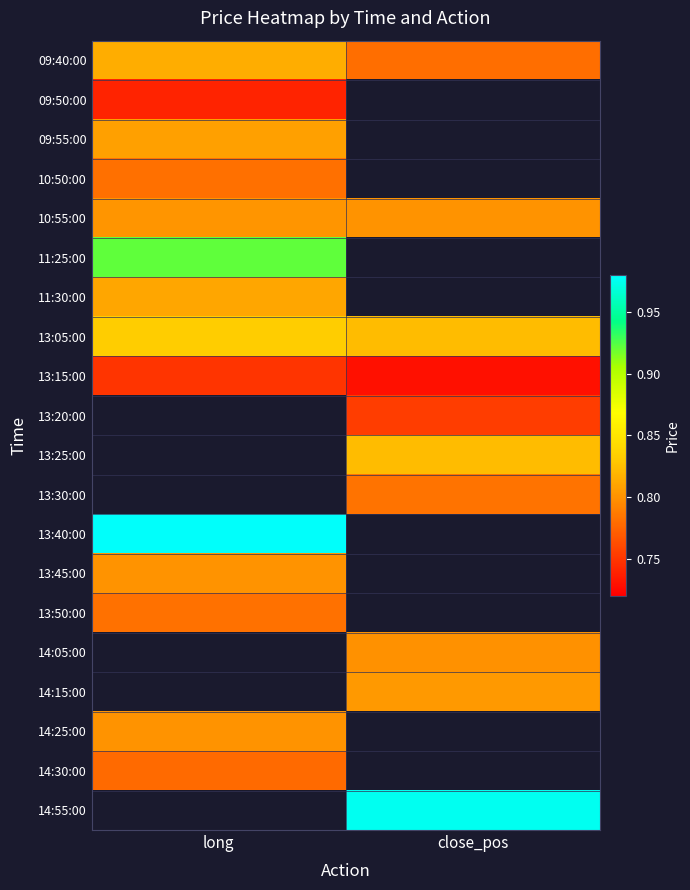

List the series in order of their overall mean, lowest first.

09:40:00, 09:50:00, 09:55:00, 10:50:00, 13:15:00, 10:55:00, 11:25:00, 11:30:00, 13:05:00, 13:20:00, 13:25:00, 13:30:00, 13:40:00, 13:45:00, 13:50:00, 14:05:00, 14:15:00, 14:25:00, 14:30:00, 14:55:00